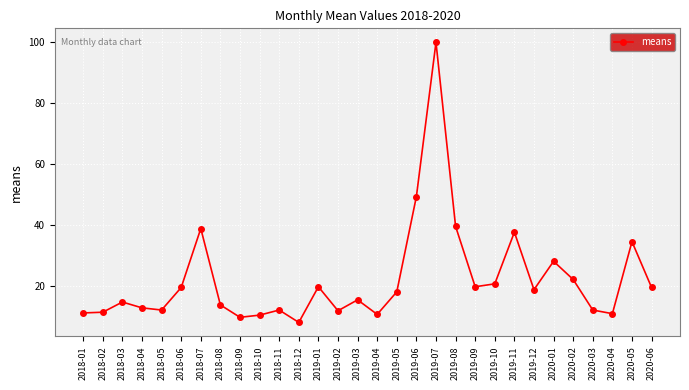

At which label does the data first exceed 18?

2018-06